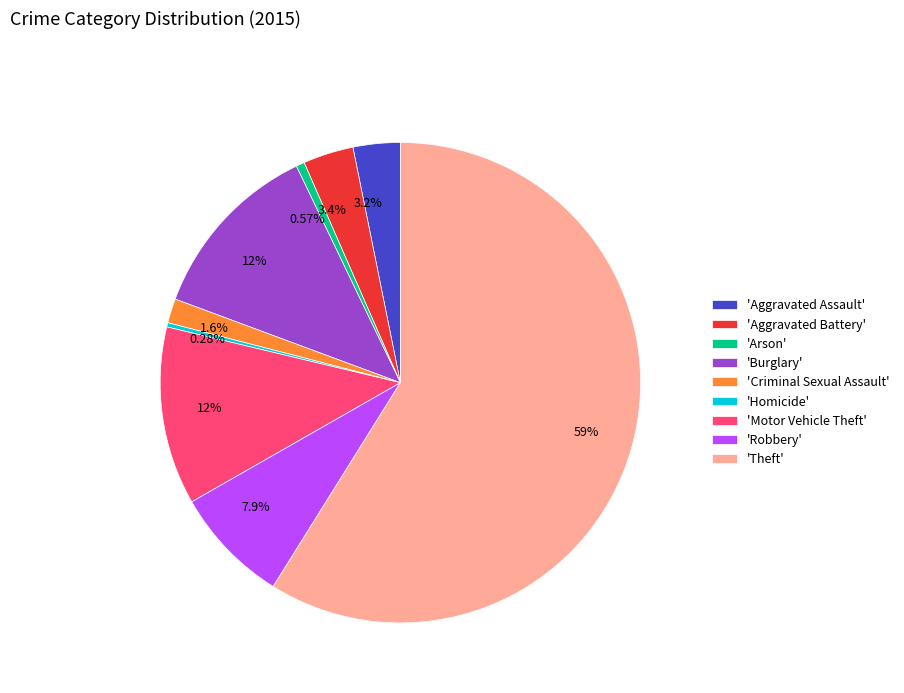

Approximately how many times larger is the value at 'Aggravated Battery' compared to 'Homicide'?

12.0